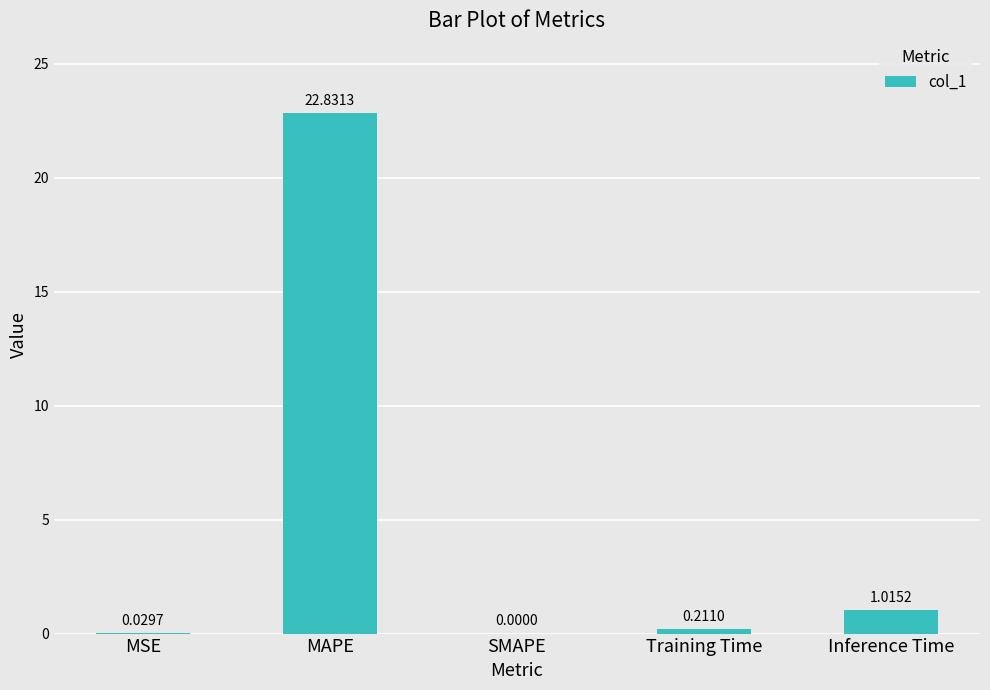

Count the number of values greater than 0.

4